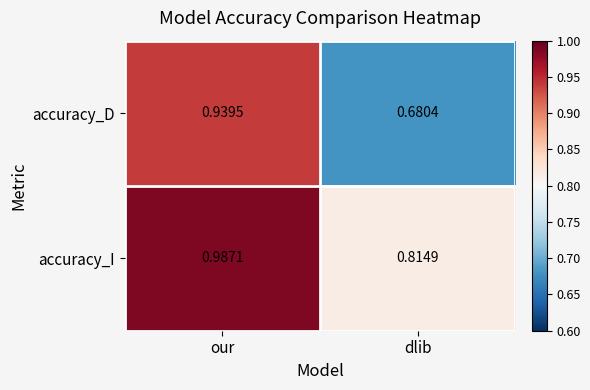

List the series in order of their peak value, lowest first.

accuracy_D, accuracy_I